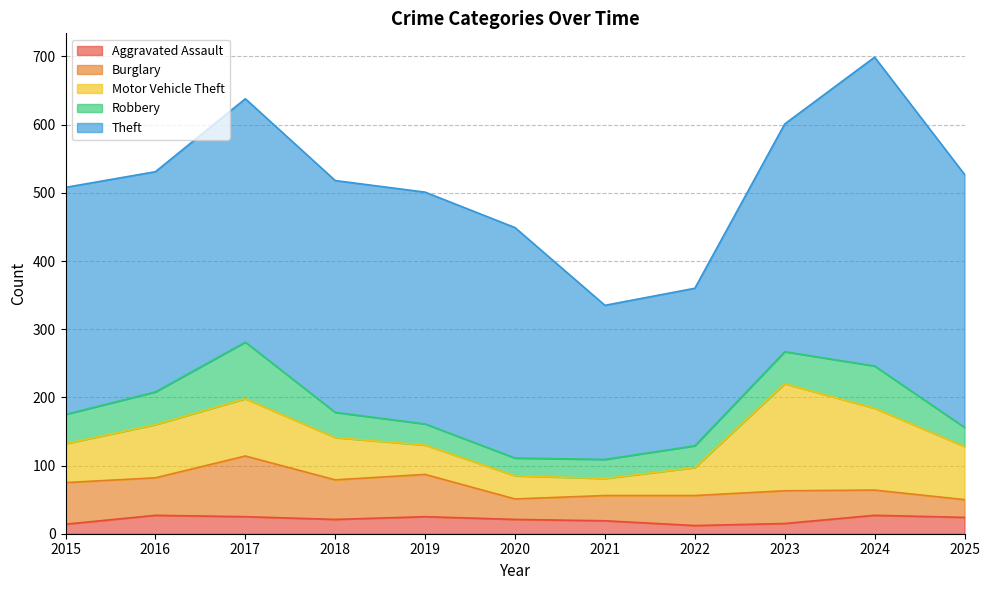

What is the maximum value shown in the chart?

453